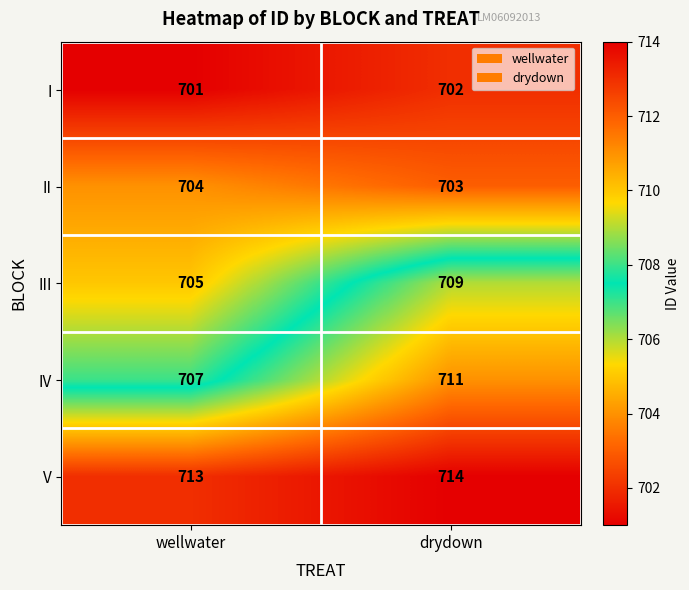

The IV series shows 707 at wellwater. True or false?

True